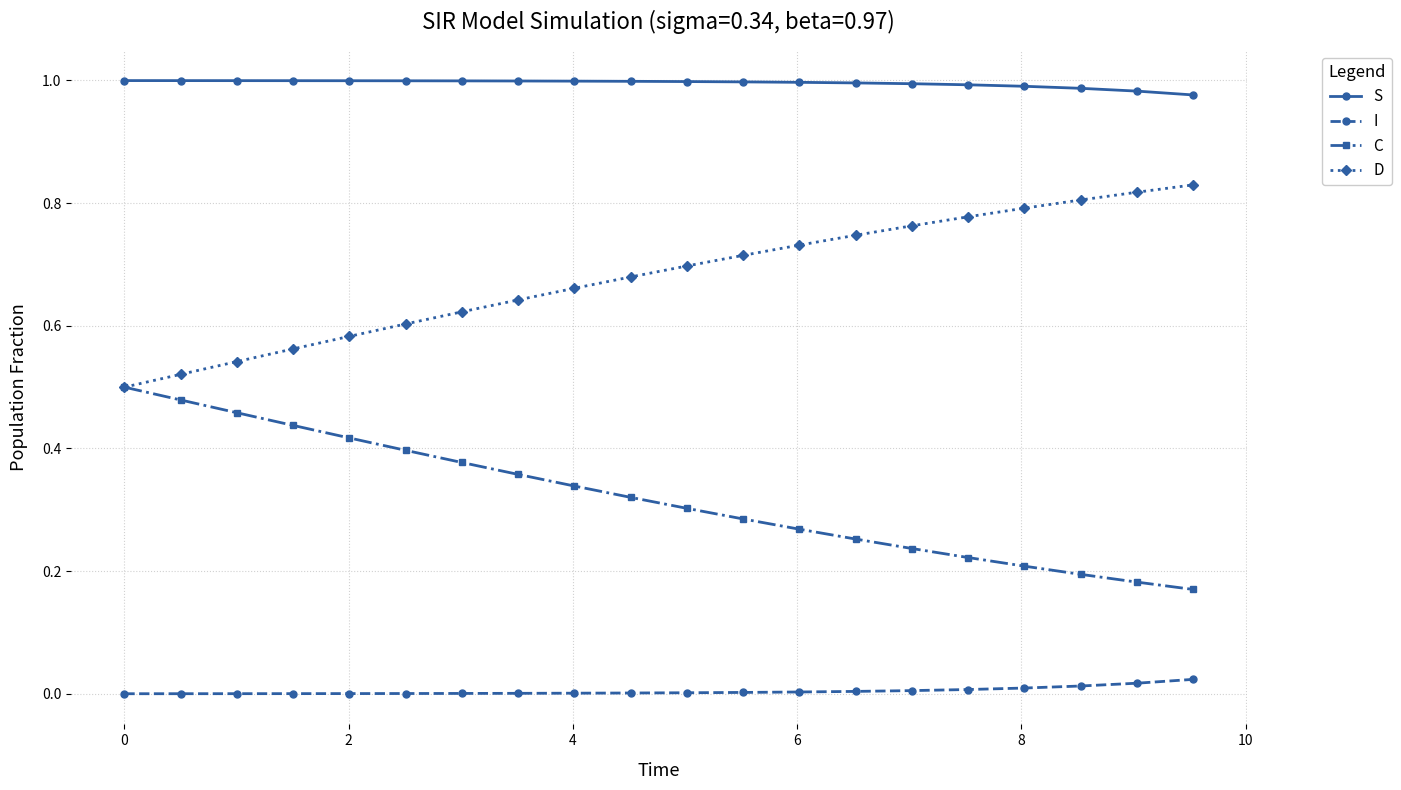

True or false: D and I intersect in this chart.

False